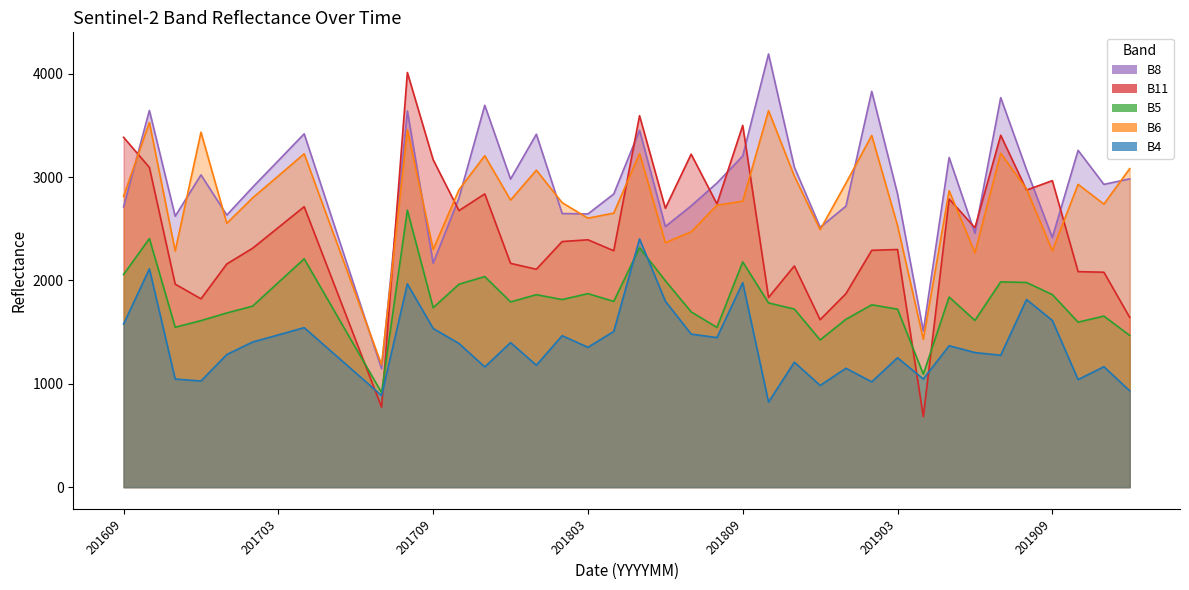

Where is the first local minimum for B6?

201611